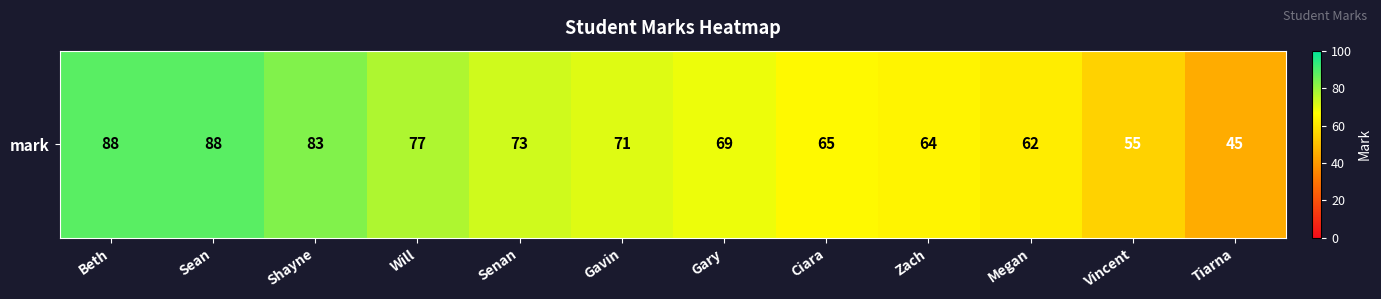

What is the ratio of the value at Ciara to the value at Sean?

0.7